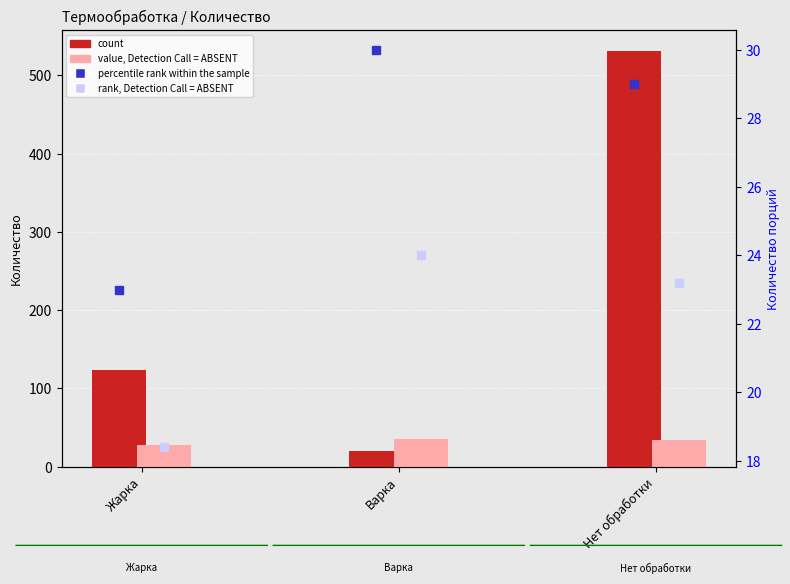

What is the label of the 1st bar from the right?

Нет обработки